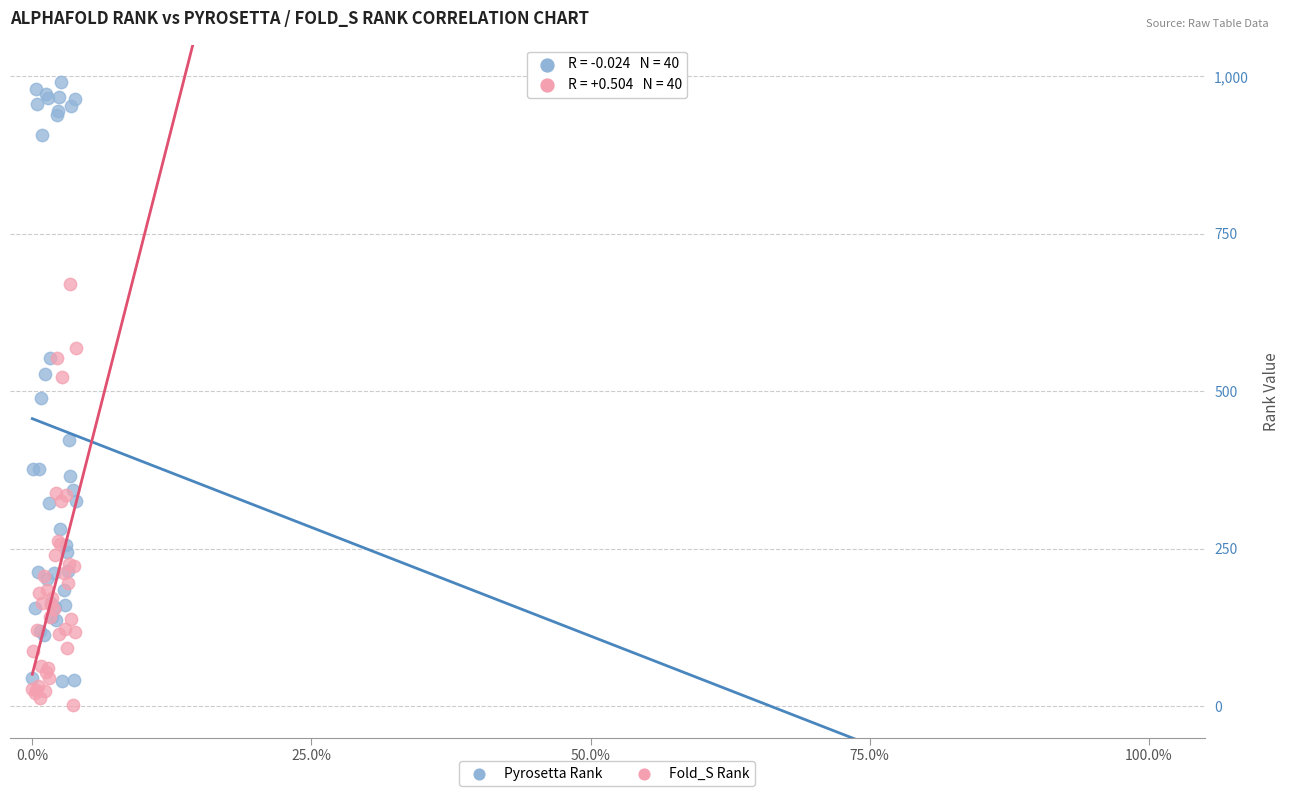

What are all the series names shown in the legend?

Pyrosetta Rank, Fold_S Rank